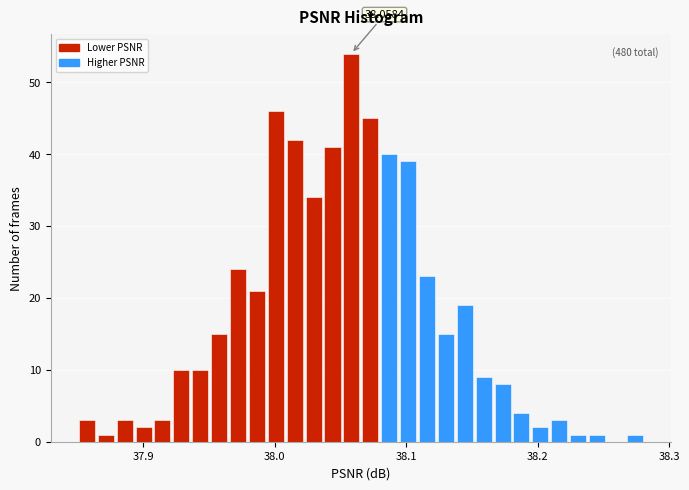

Read against the x-axis, roughly where is the centre of the tallest bar?

38.06